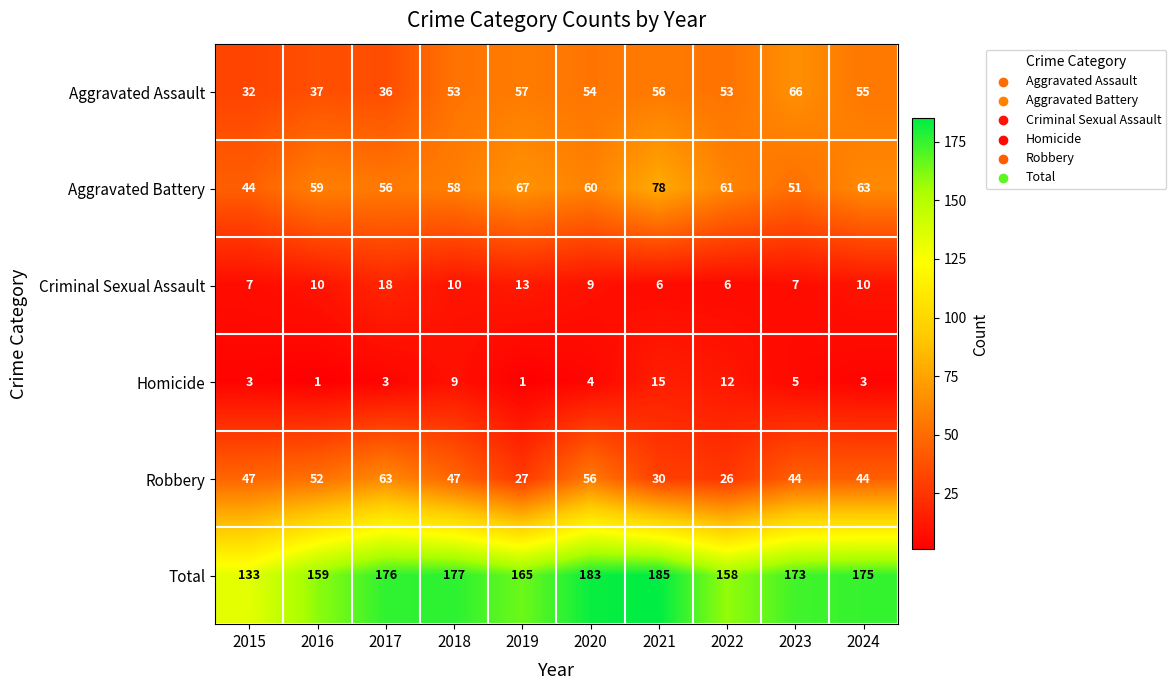

What is the highest value of the Aggravated Assault series?

66